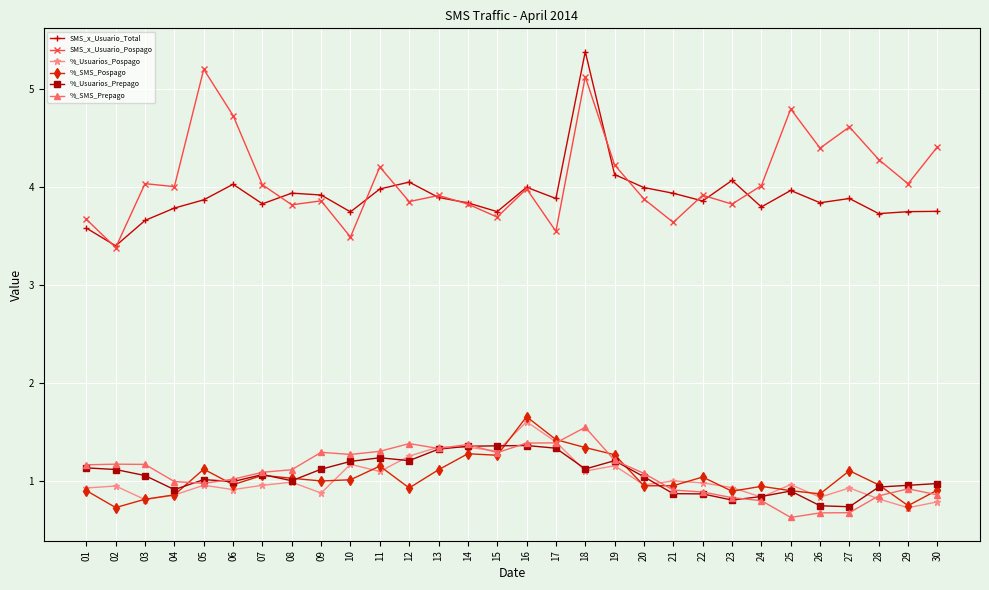

Which series has the largest total across all categories?

SMS_x_Usuario_Pospago